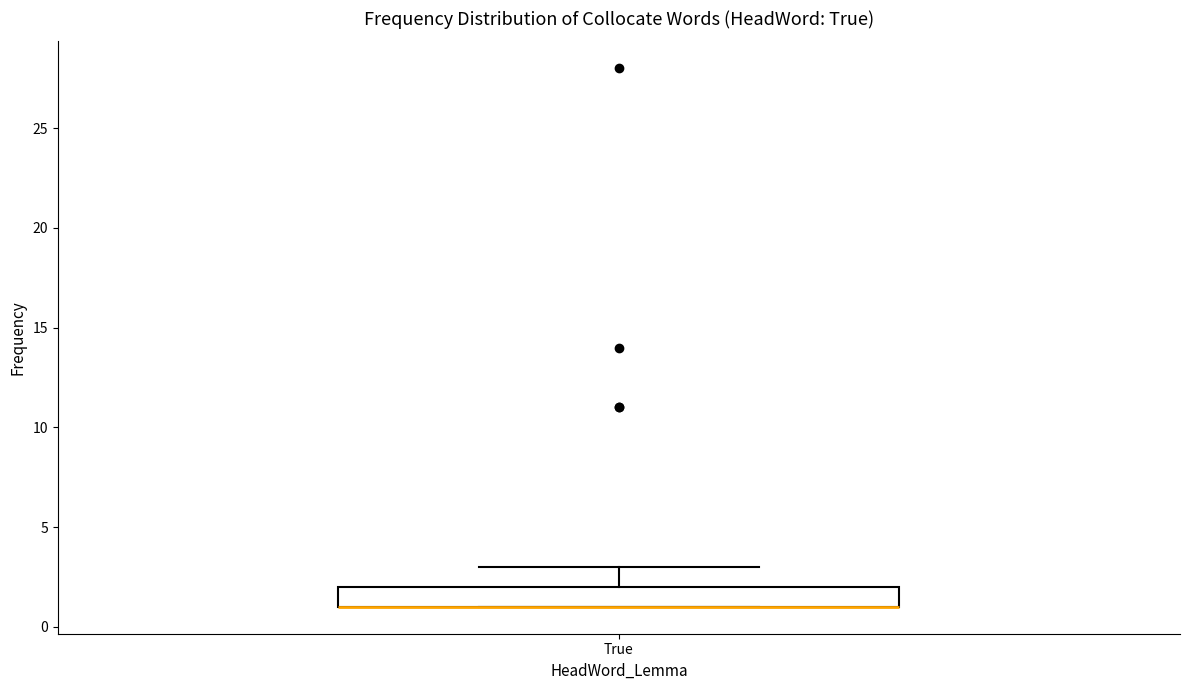

Where is the lower edge of the box for True on the y-axis? The values are not printed on the chart, so give them approximately, as read against the axis.

1